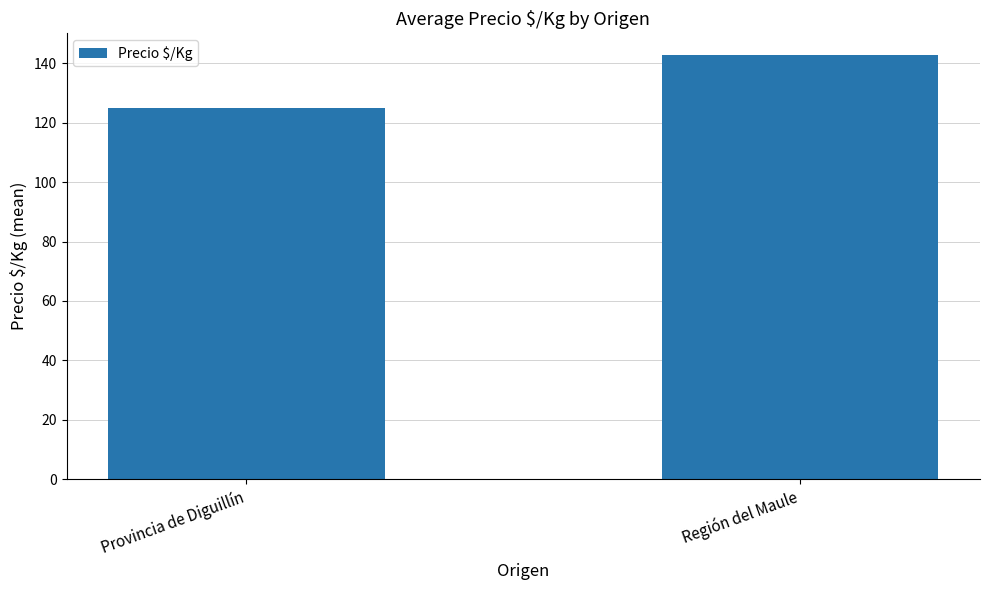

What is the value of the 1st bar from the left?

125